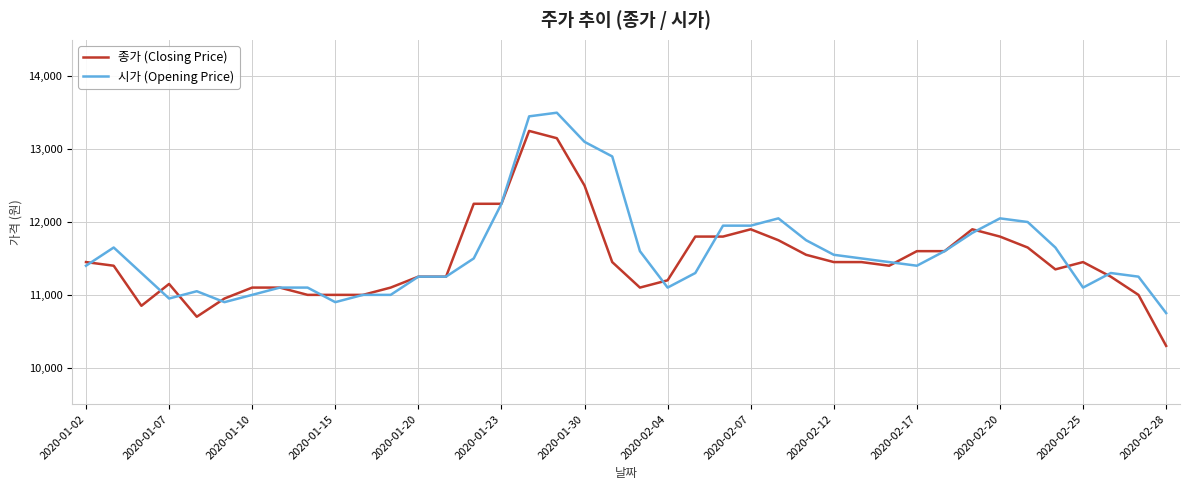

Count the number of categories in the chart.

40